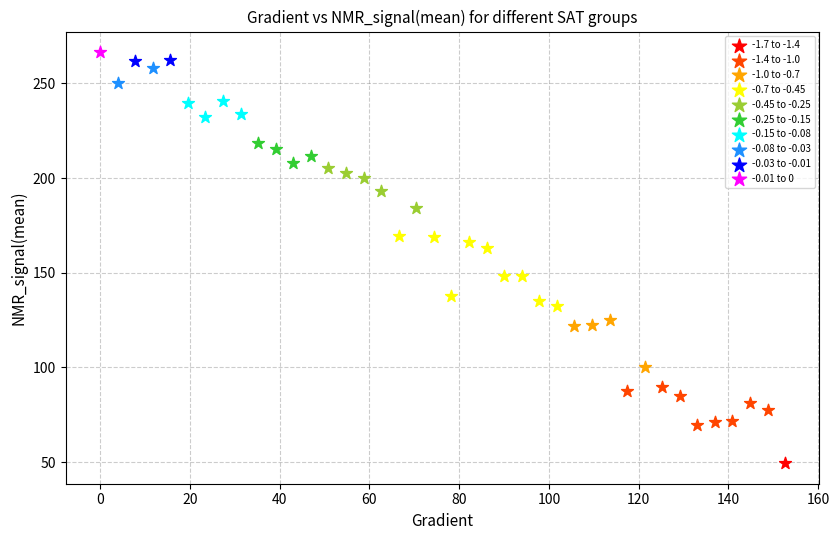

Which series contains the lowest Y value?

-1.7 to -1.4